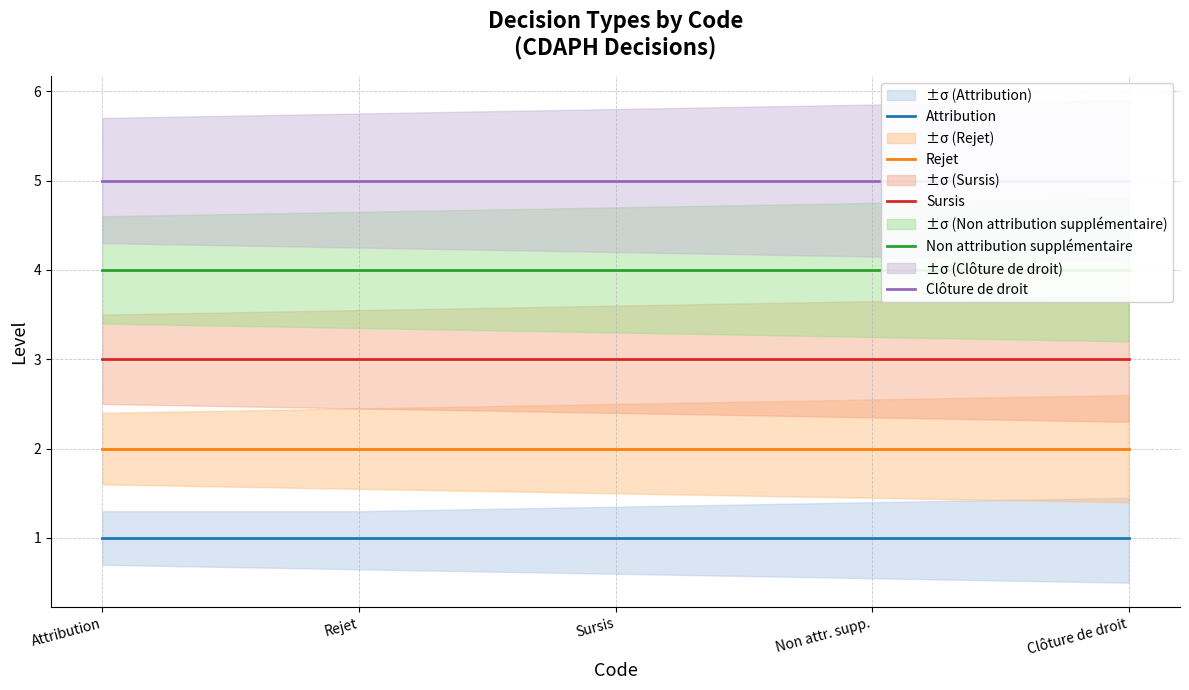

What is the label of the 1st point from the right?

Clôture de droit